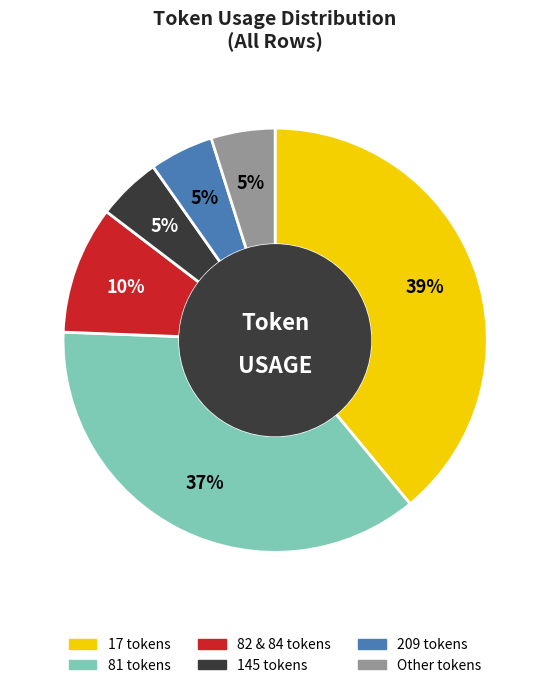

Does any single category account for the majority?

No